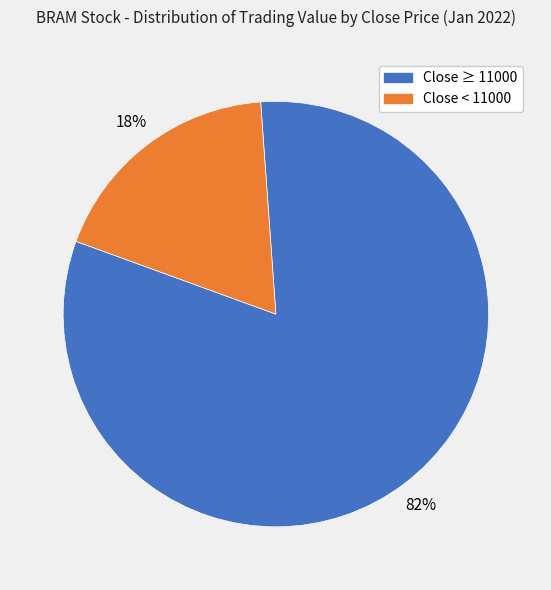

Is the sum of Close ≥ 11000 and Close < 11000 greater than half?

Yes